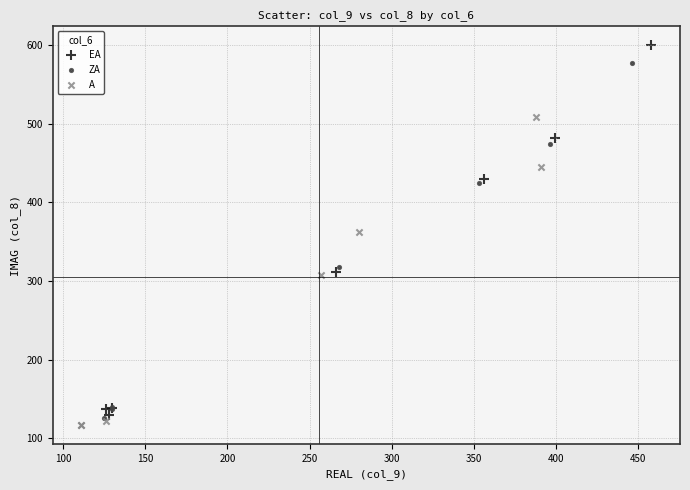

Which series reaches the maximum Y coordinate?

EA